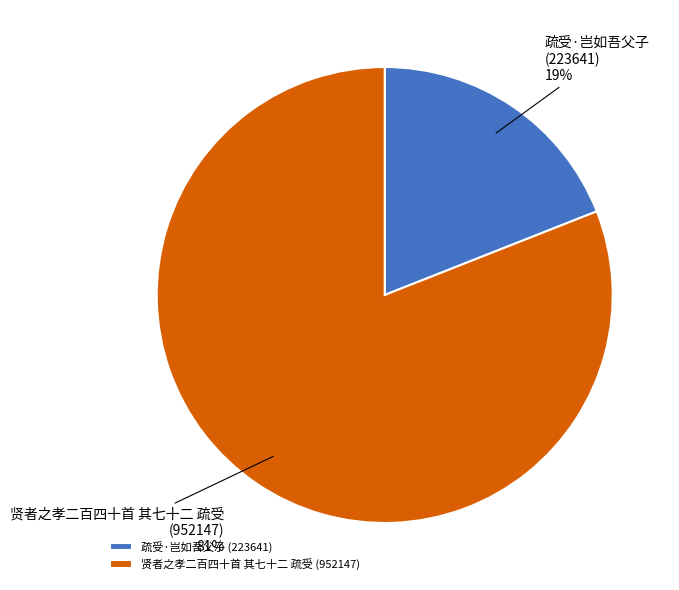

How many slices are in this pie chart?

2